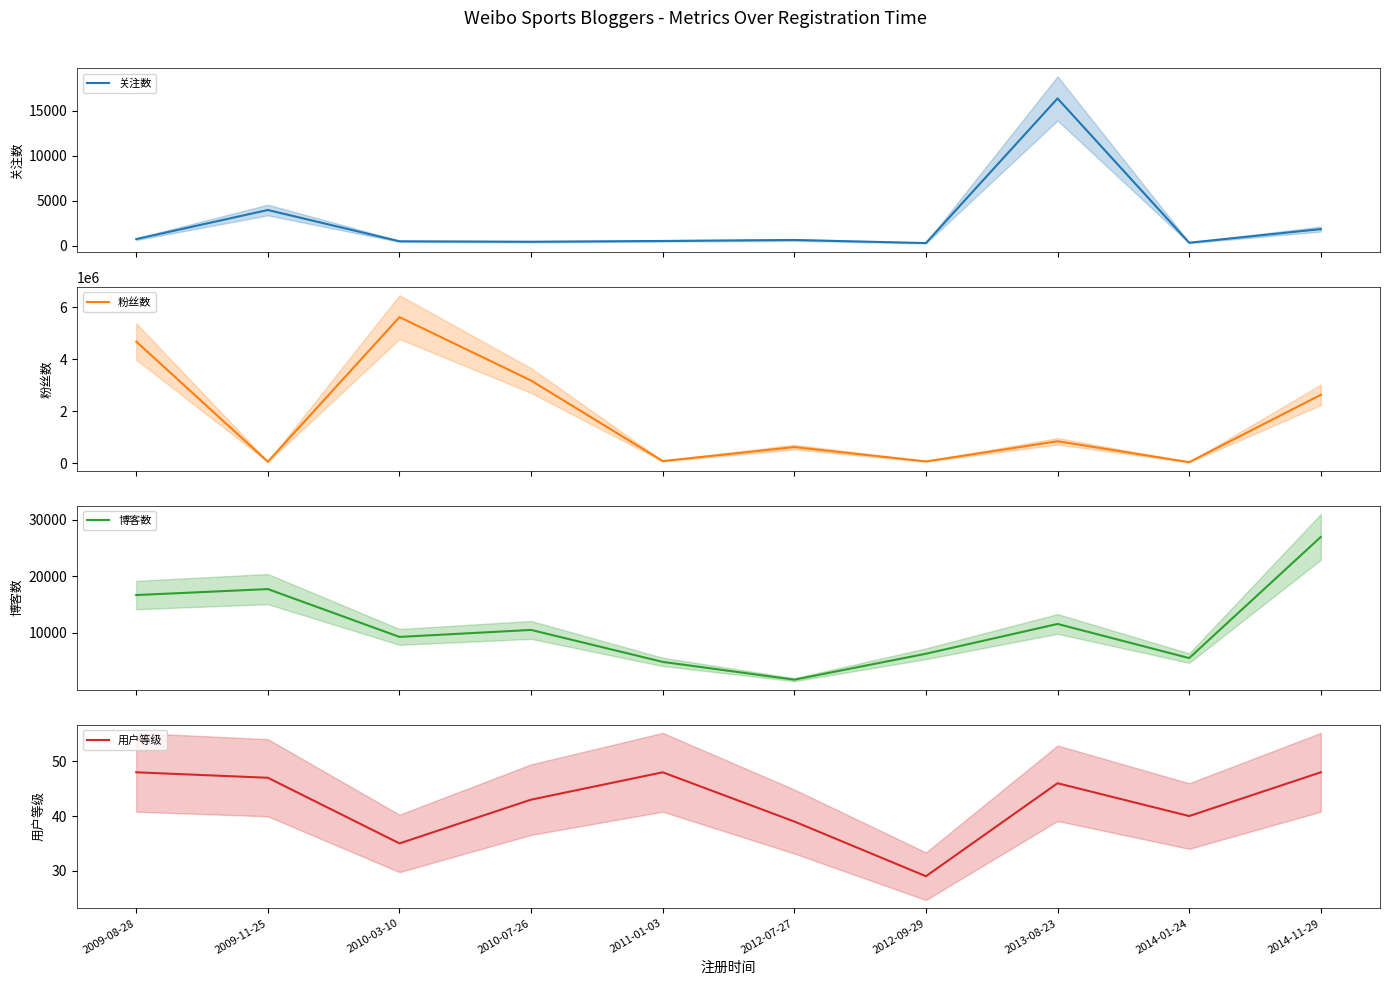

In 用户等级, how many points are lower than both neighbors (excluding endpoints)?

3